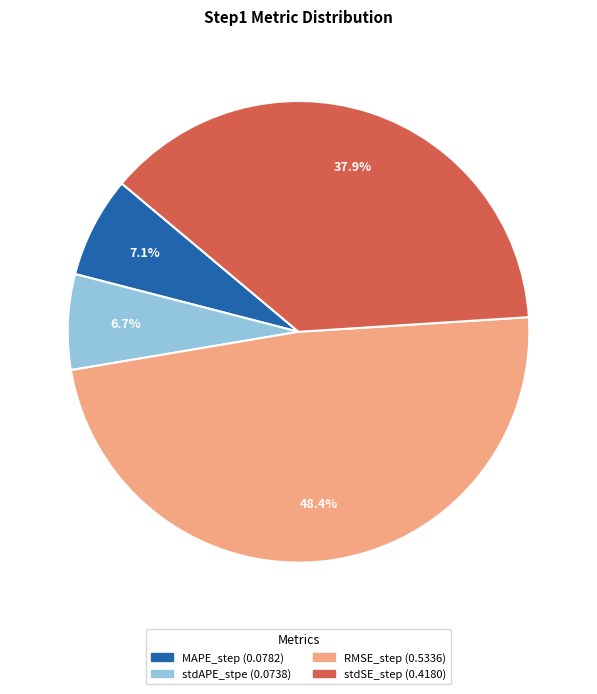

Between RMSE_step and stdAPE_stpe, which is larger?

RMSE_step